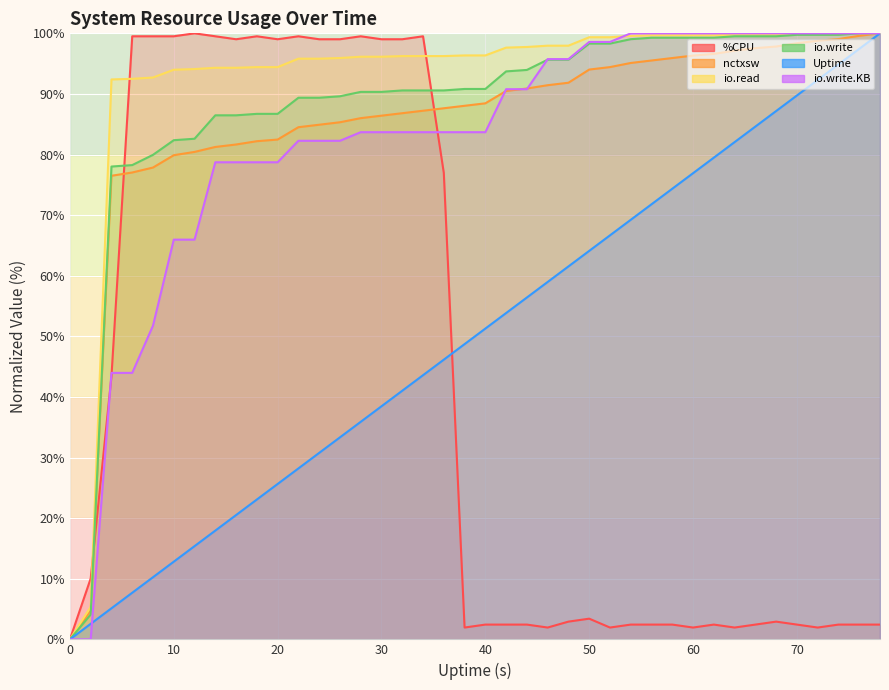

List the series in order of their peak value, highest first.

%CPU, nctxsw, io.read, io.write, Uptime, io.write.KB